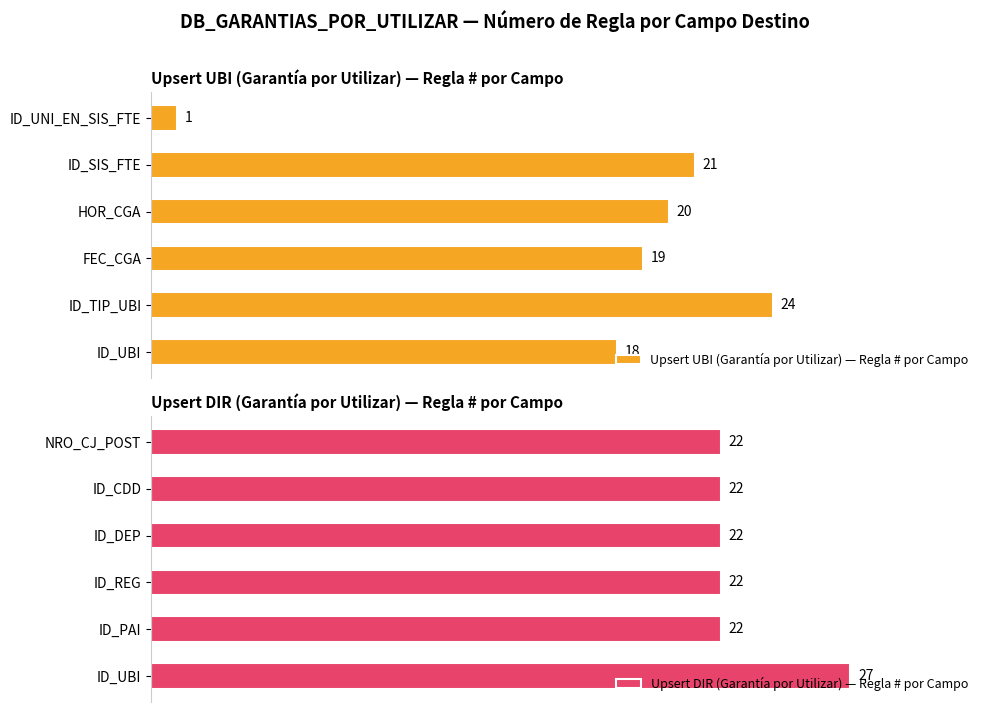

List the labels in order of Upsert UBI (Garantía por Utilizar) — Regla # por Campo value, smallest first.

ID_UNI_EN_SIS_FTE, ID_UBI, FEC_CGA, HOR_CGA, ID_SIS_FTE, ID_TIP_UBI